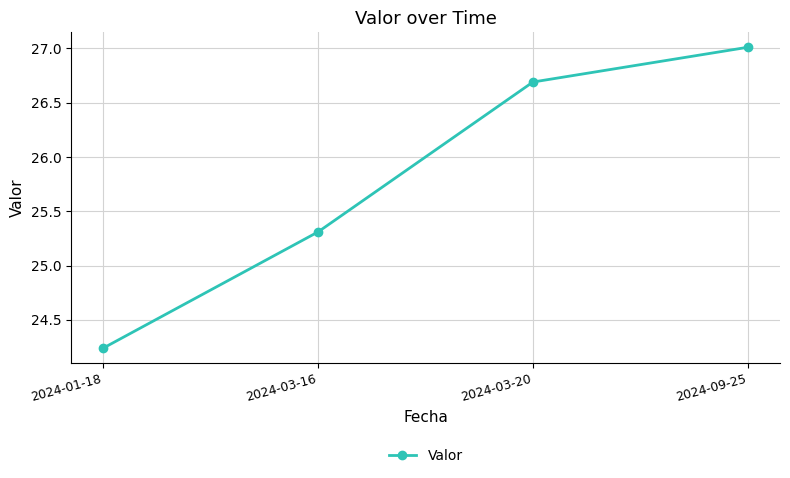

How many data points are less than 26?

2